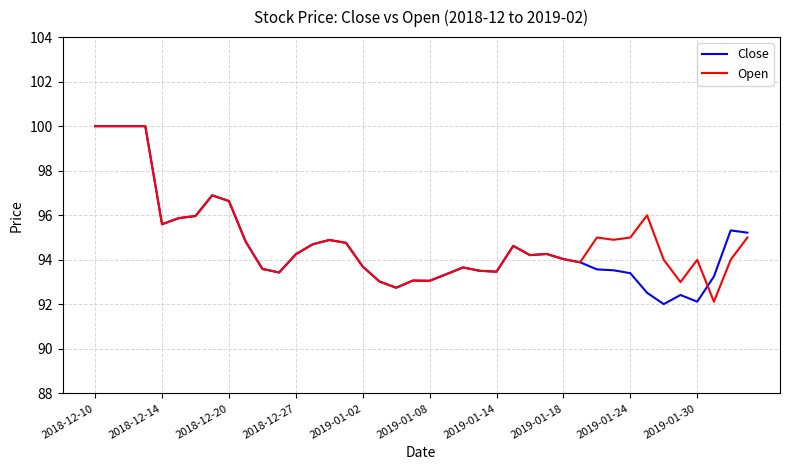

What is the maximum value shown in the chart?

100.0